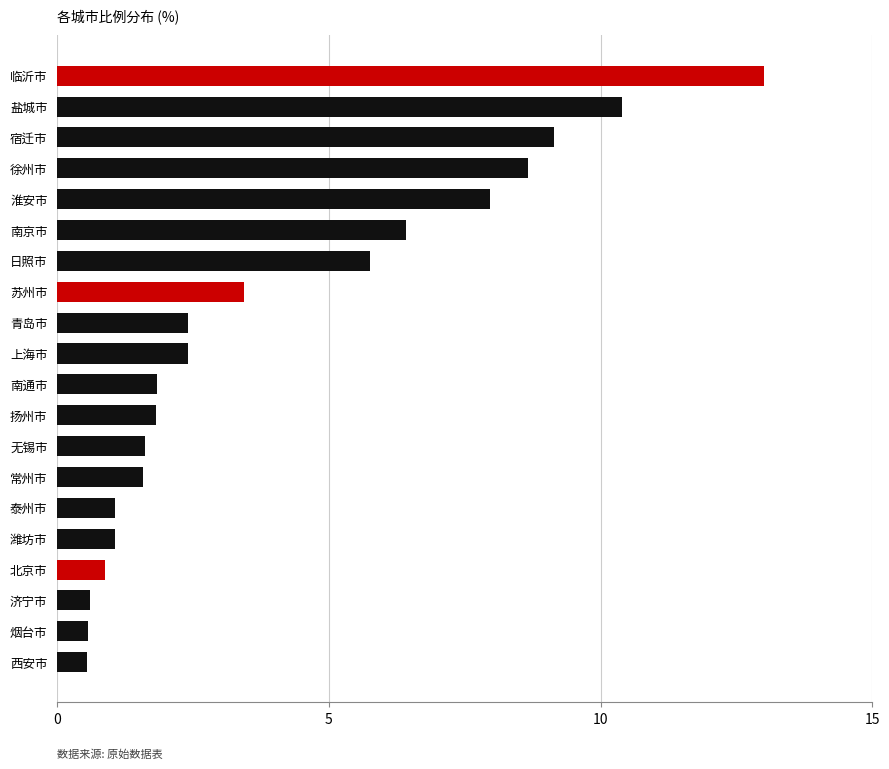

What is the greatest value displayed?

13.0